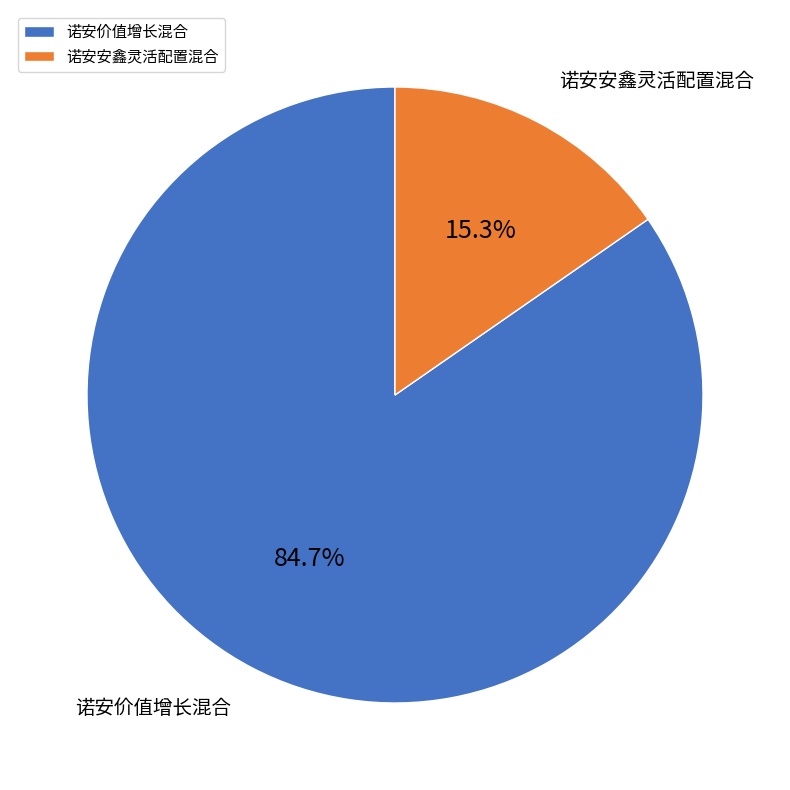

How many segments does this pie chart have?

2